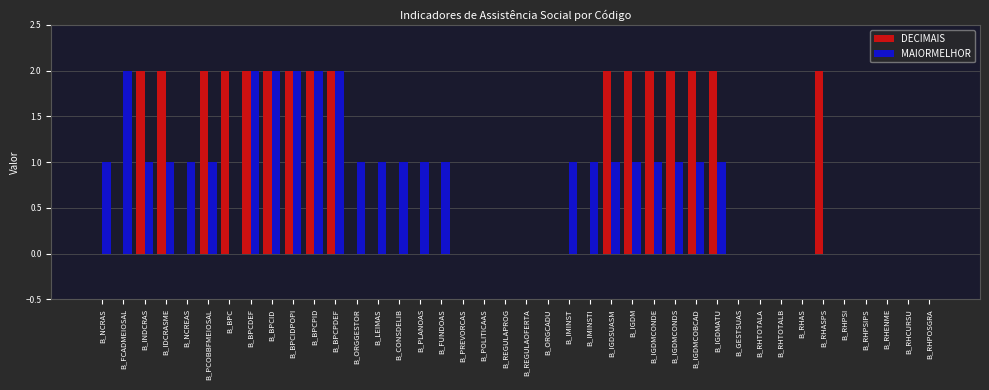

Between B_PCOBBFMEIOSAL and B_LEIMAS, which series saw the biggest shift?

DECIMAIS